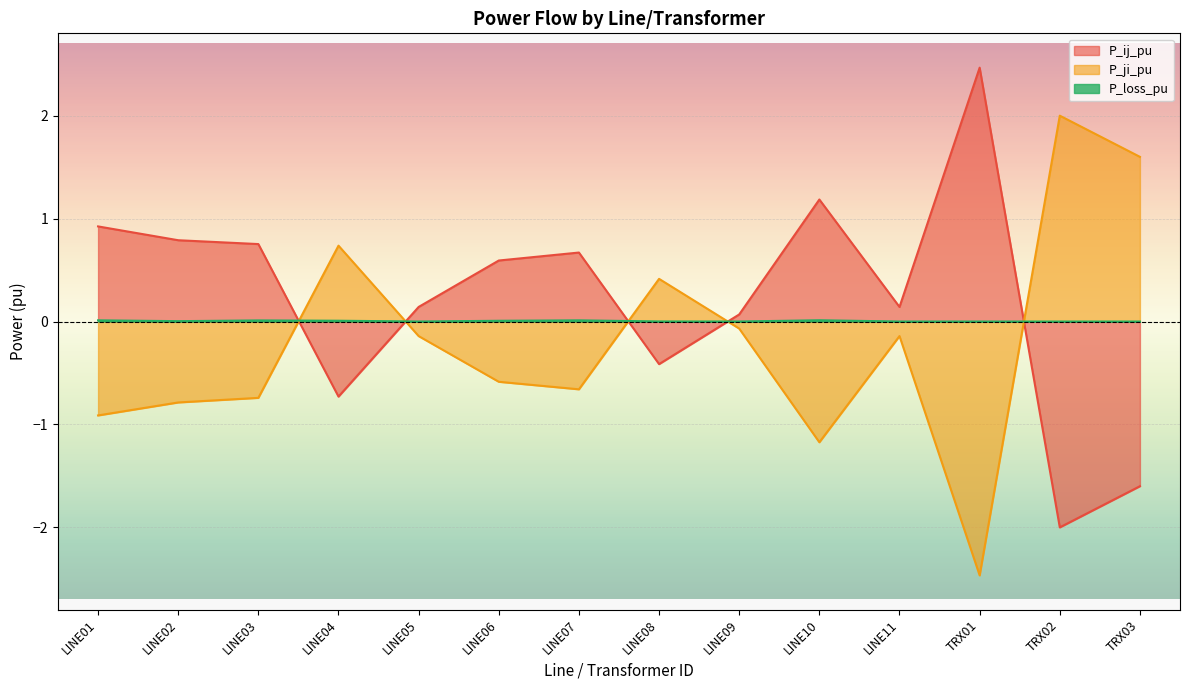

True or false: P_loss_pu has a value of 0.0 at TRX03.

True